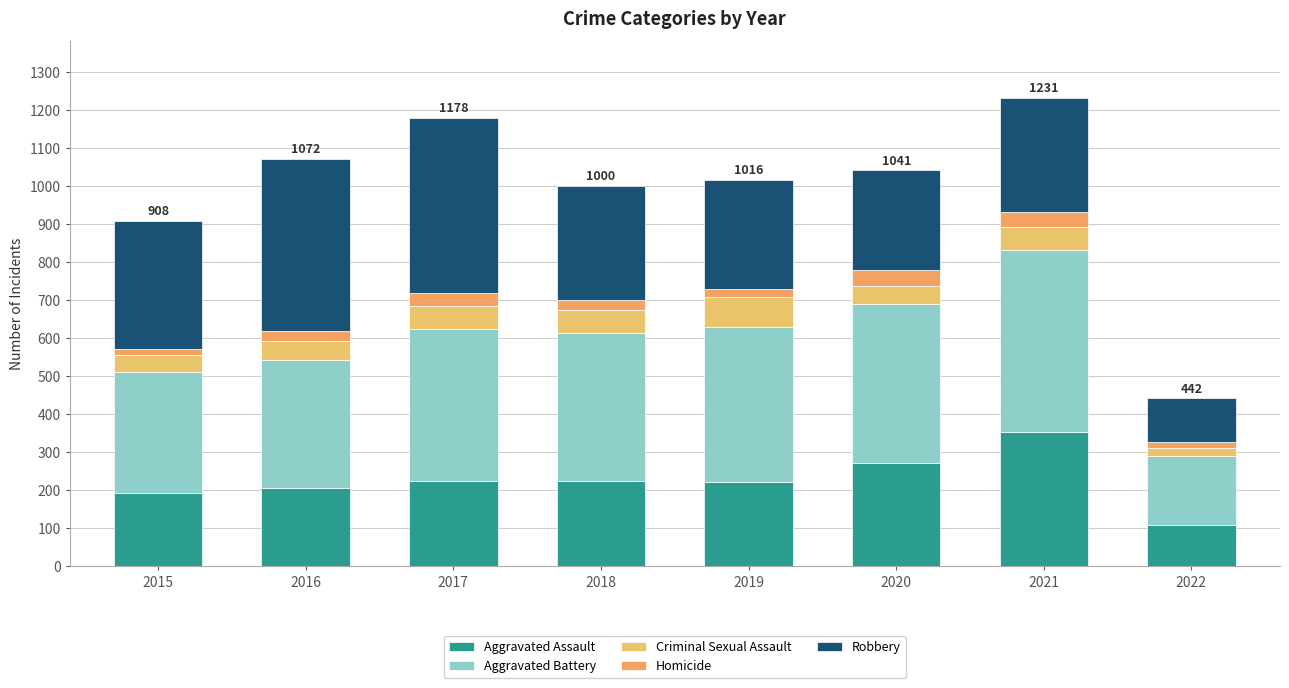

Rank the series by their maximum value, from lowest to highest.

Homicide, Criminal Sexual Assault, Aggravated Assault, Robbery, Aggravated Battery